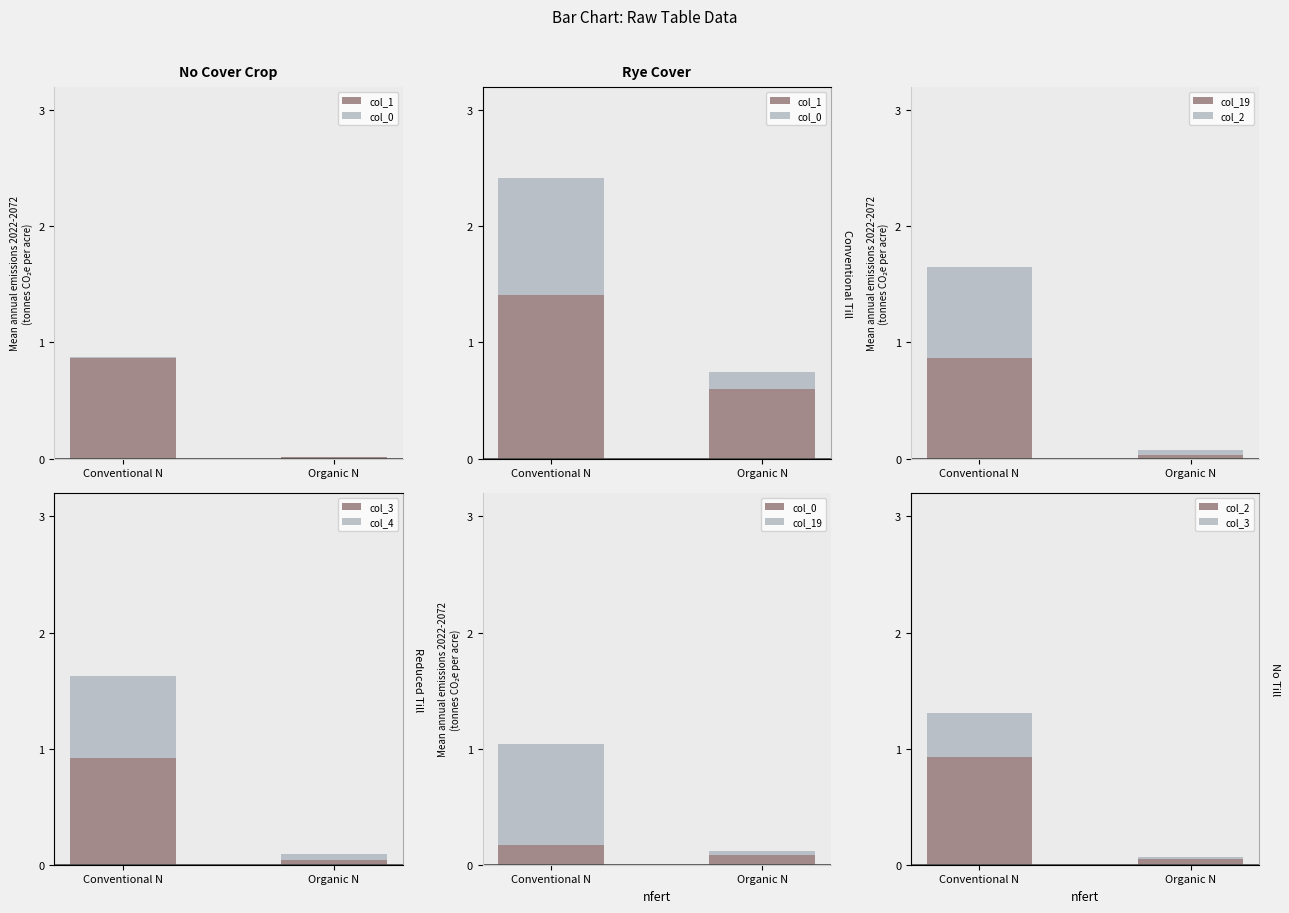

What is the sum of all col_0 values?

0.3